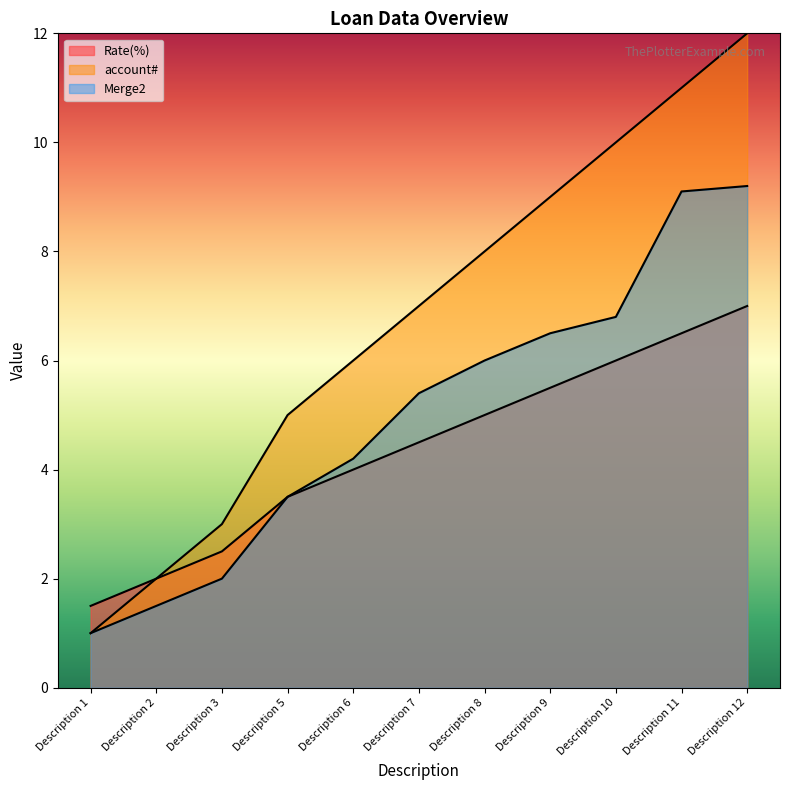

What is the difference between the maximum and minimum values in the Rate(%) series?

5.5